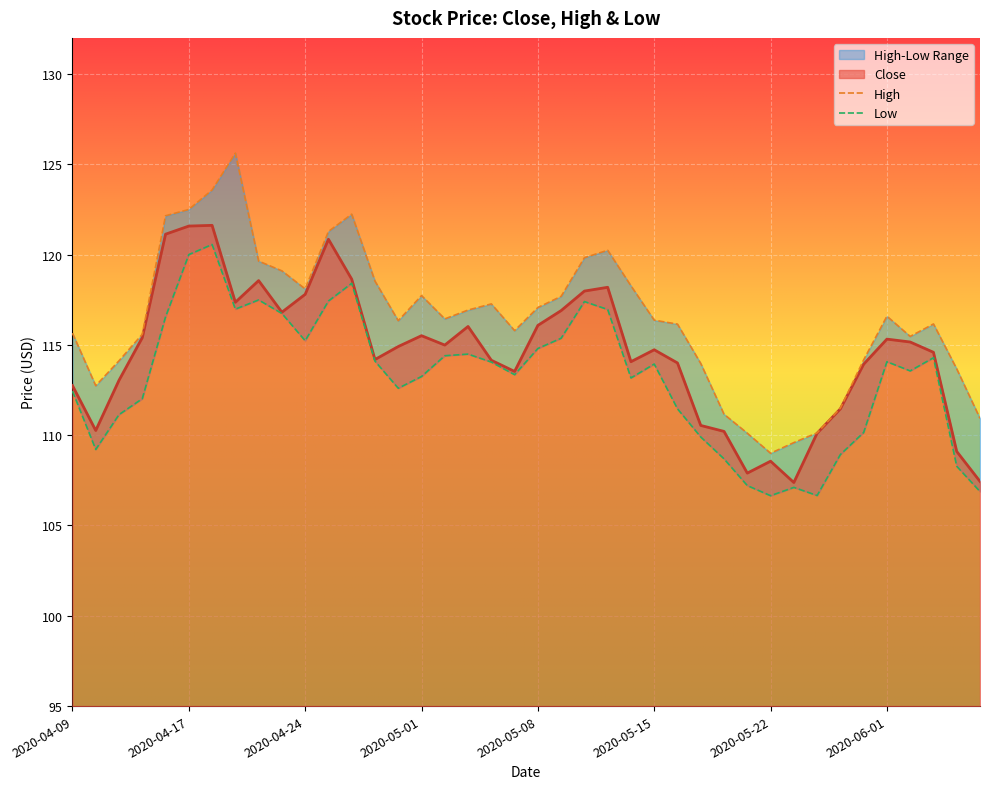

List the series in order of their overall mean, highest first.

High, Close, Low